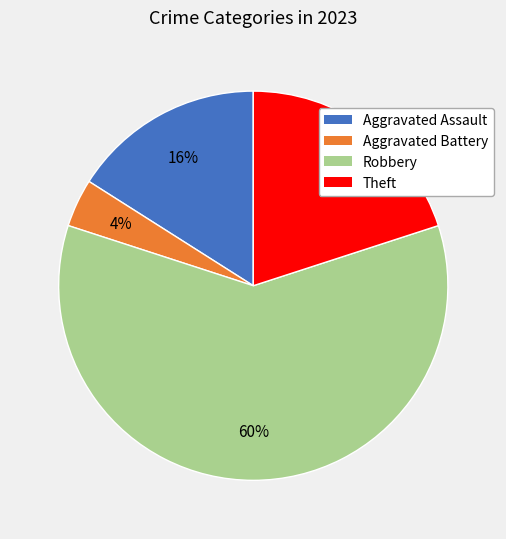

To the nearest percent, what is the difference between the Theft and Robbery slice percentages?

40%